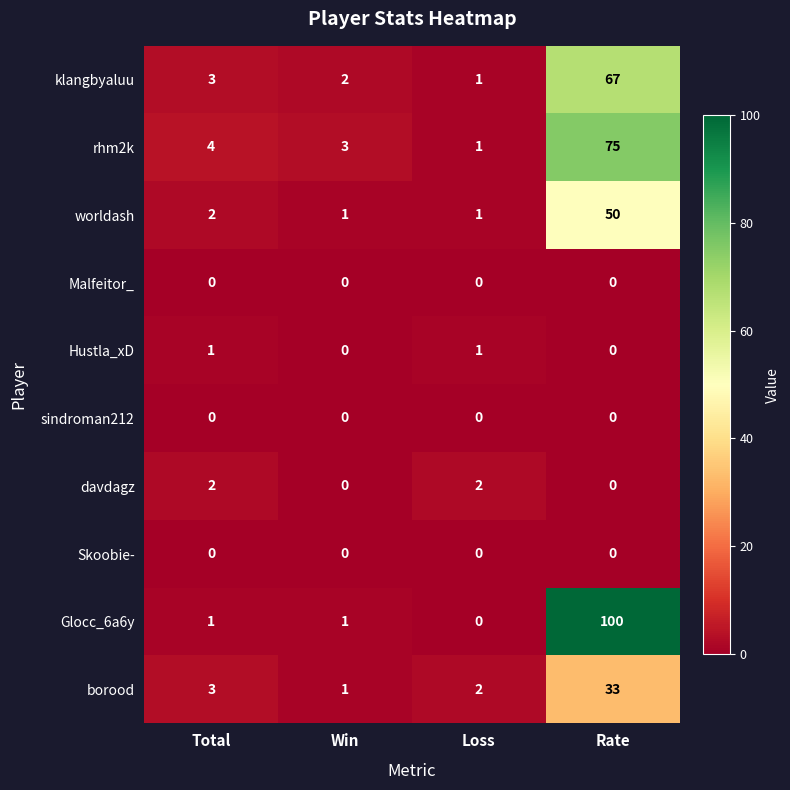

Which series changed the most between Loss and Rate?

Glocc_6a6y